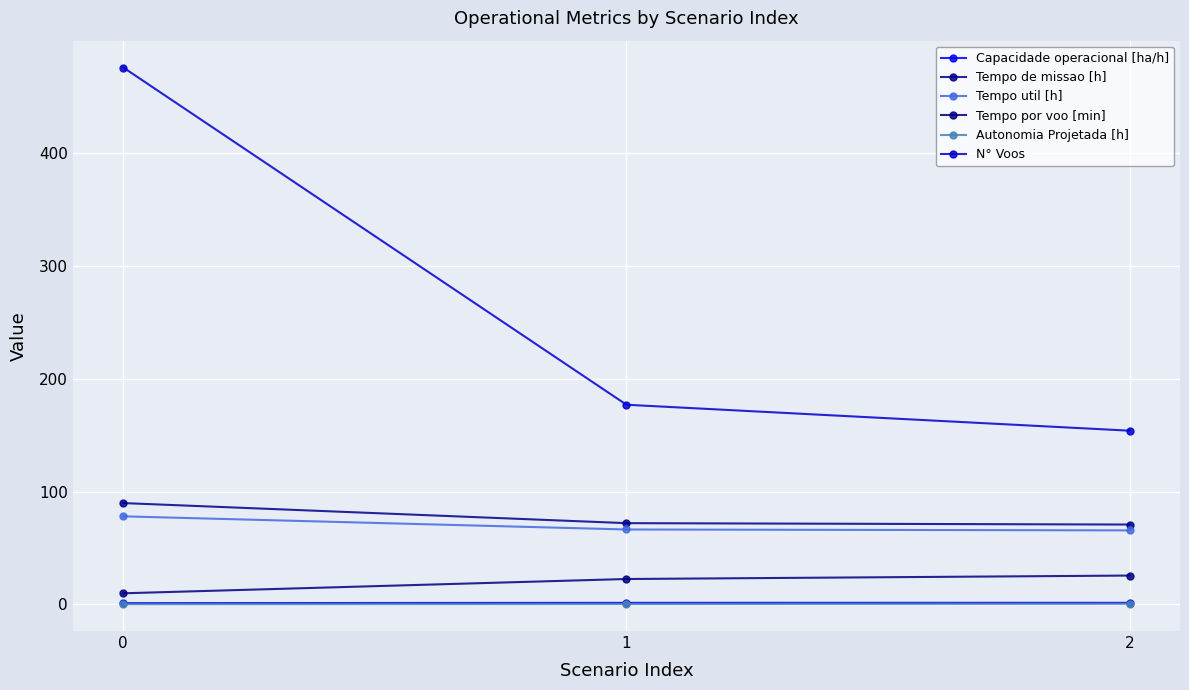

True or false: Tempo util [h] has a value of 66.4 at 1.

True